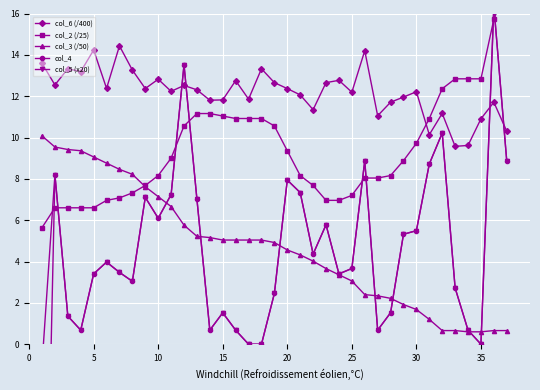

Does the chart display data point markers on the line(s)?

Yes